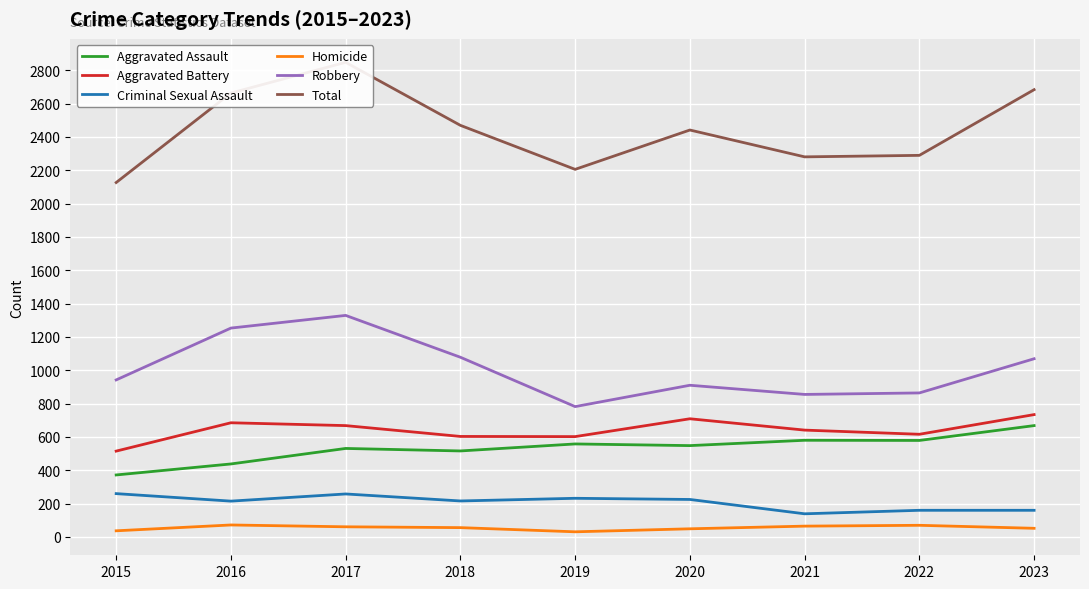

The Aggravated Battery series shows 305 at 2021. True or false?

False